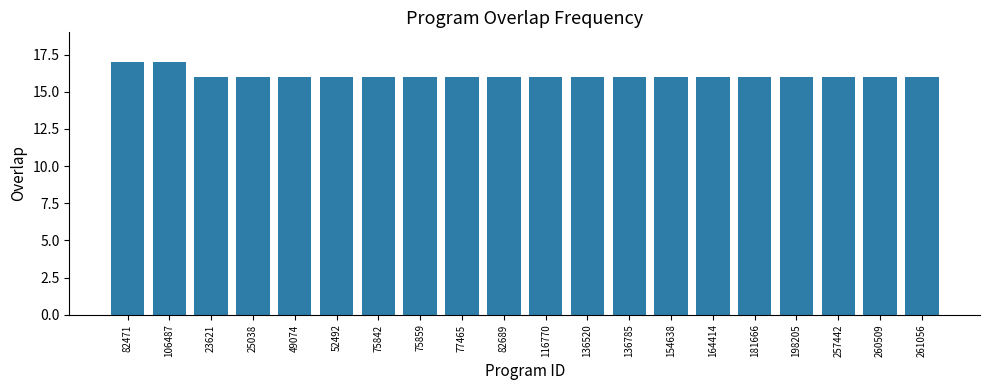

What is the ratio of the value at 25038 to the value at 198205?

1.0